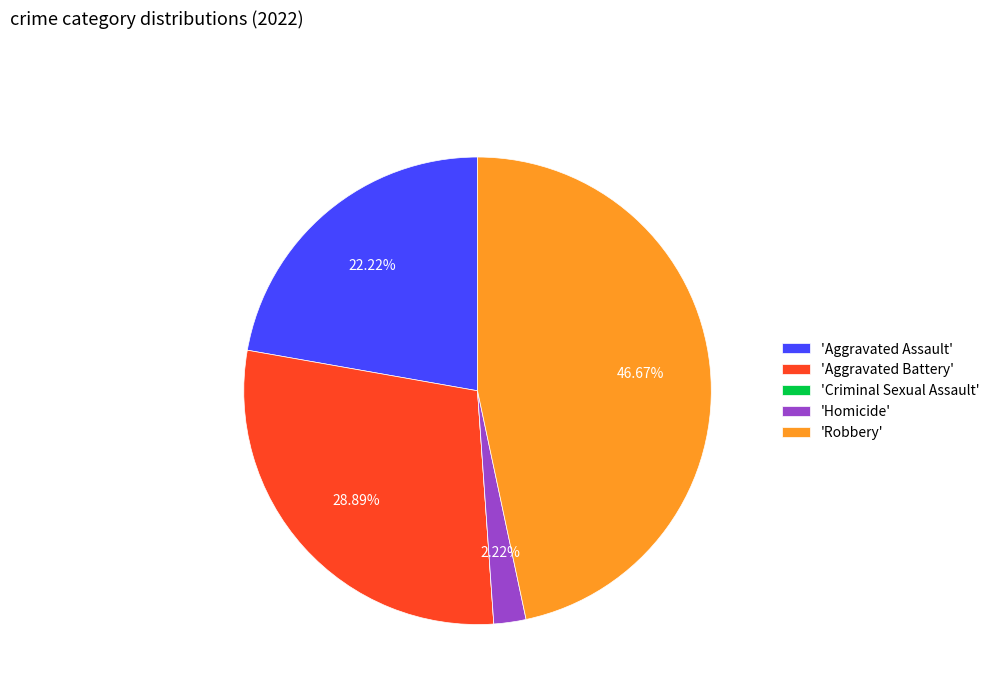

To the nearest percent, what is the difference between the largest and smallest slice percentages?

47%